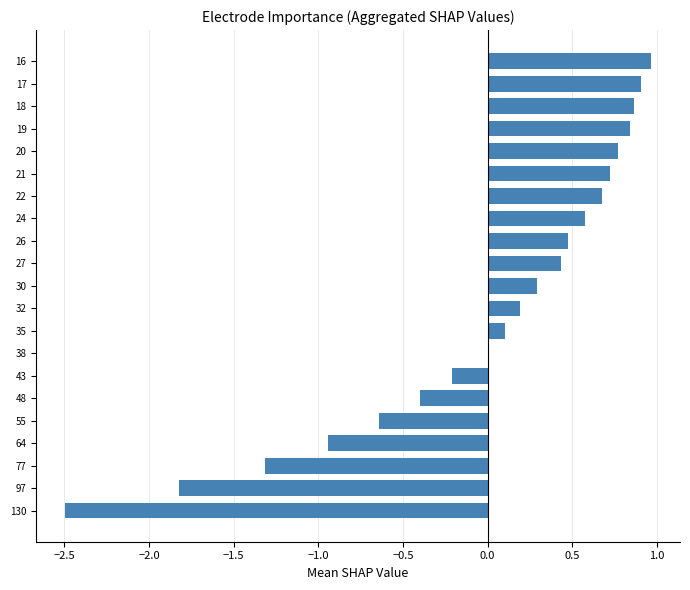

What is the greatest value displayed?

1.0